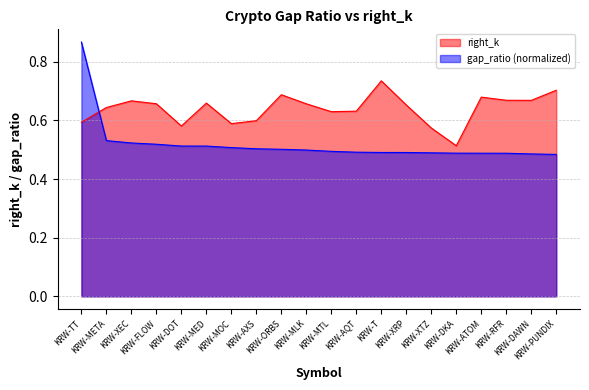

At how many categories does at least one series exceed 0?

20